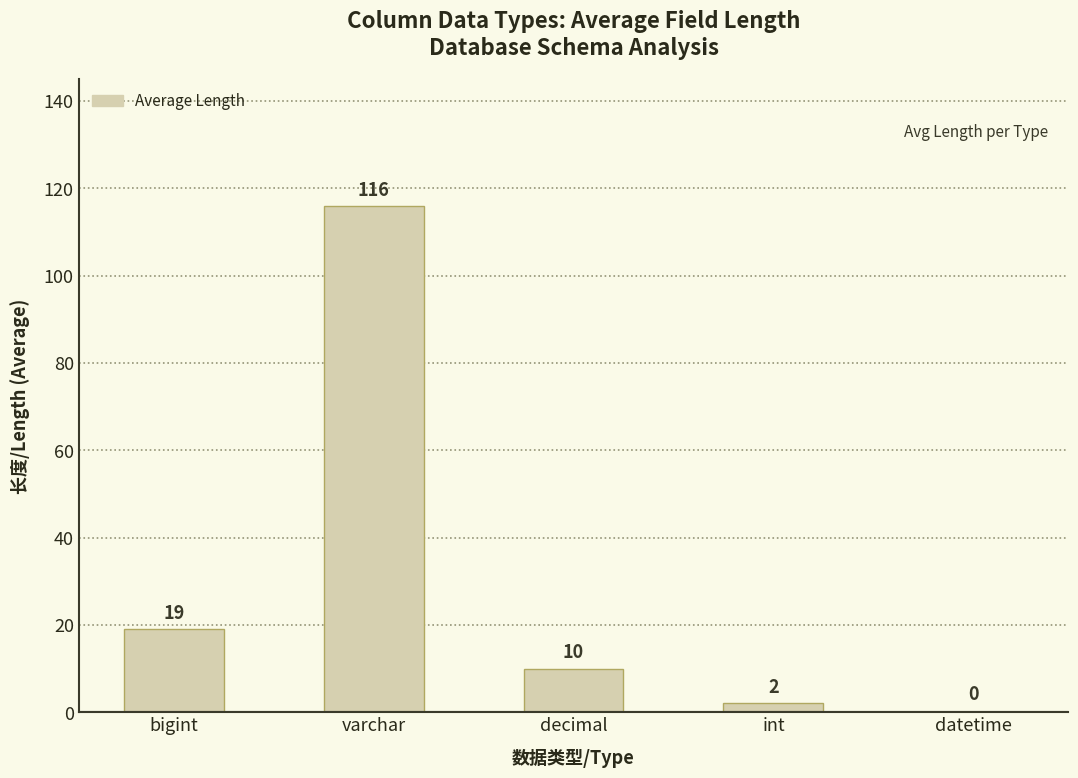

Reading left to right, list all the values displayed in this chart.

19	116	10	2	0